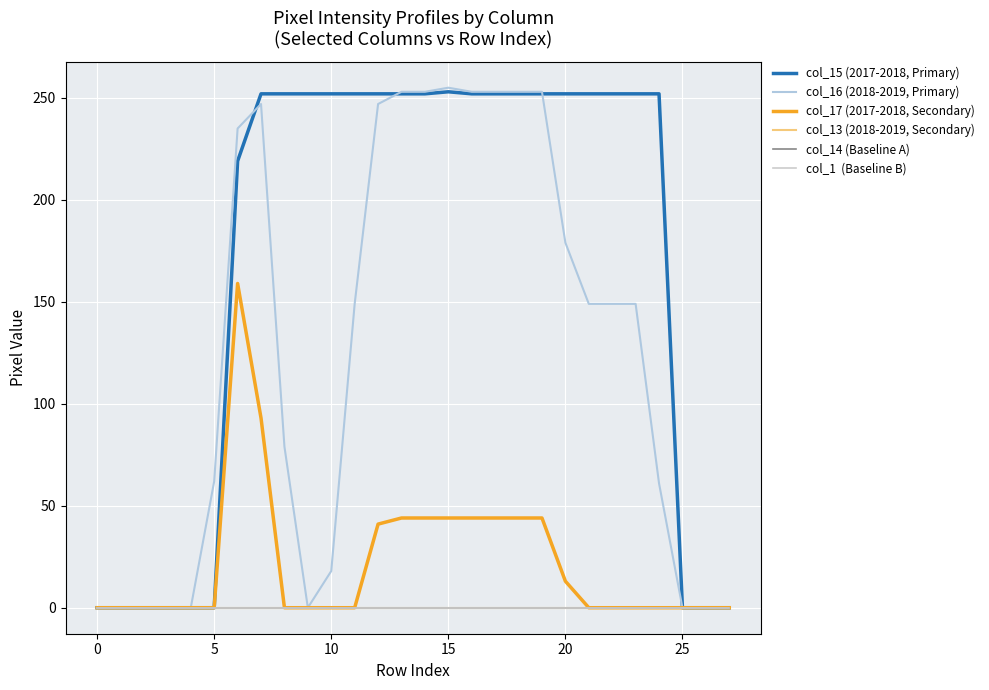

What is the label of the 13th point from the left?

12